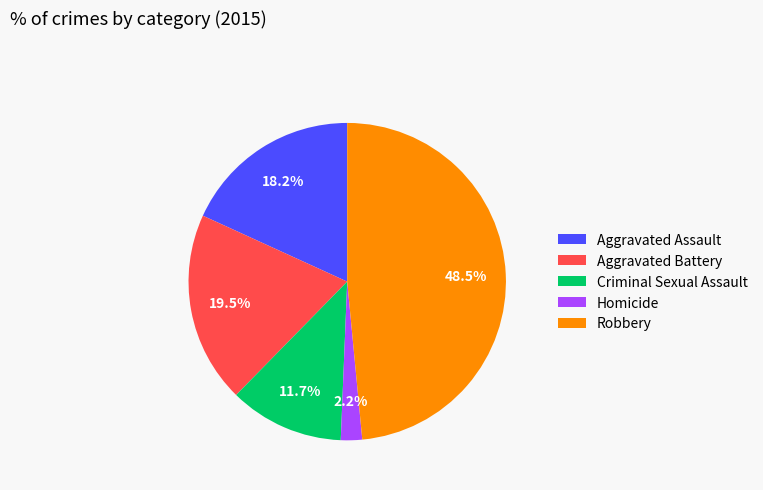

To the nearest percent, what percentage of the pie is Homicide?

2%